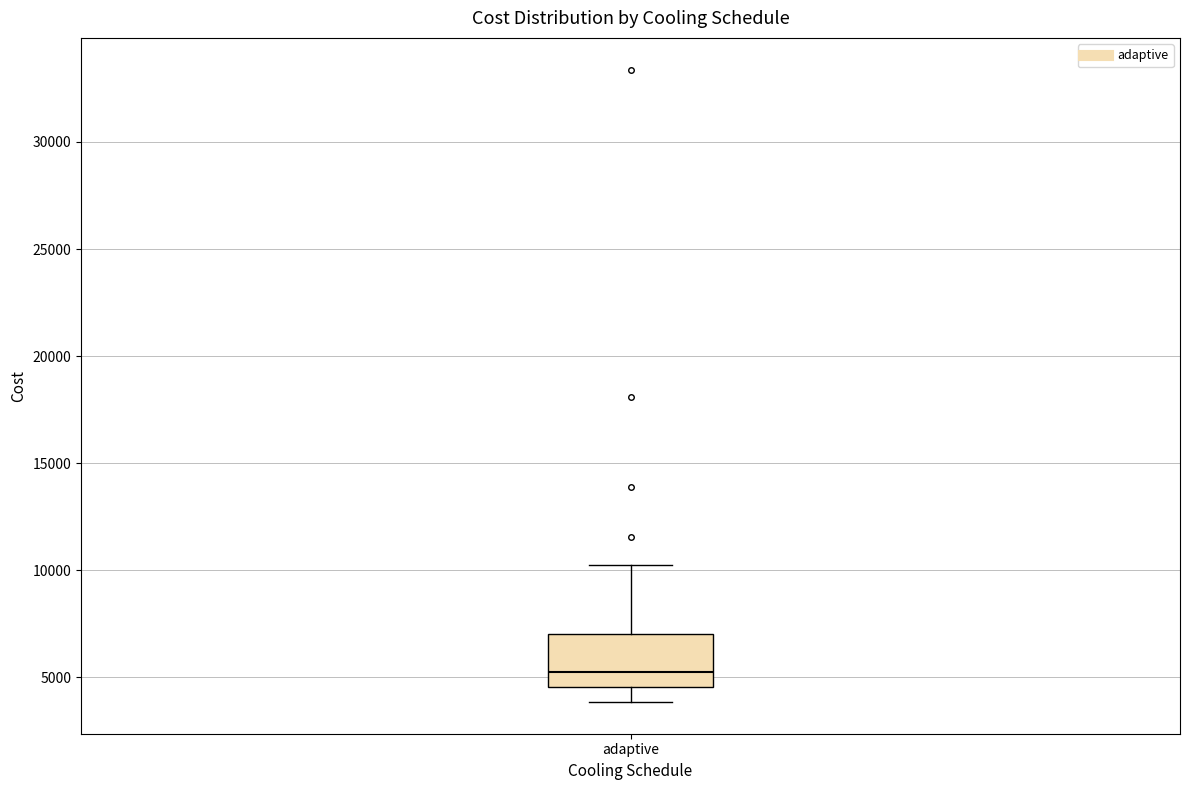

Read this box plot against the y-axis: the position of the median line, the range covered by the box, and the ends of both whiskers. The values are not printed on the chart, so give them approximately, as read against the axis.

median 5000, box 4500 to 7000, whiskers 4000 to 10000